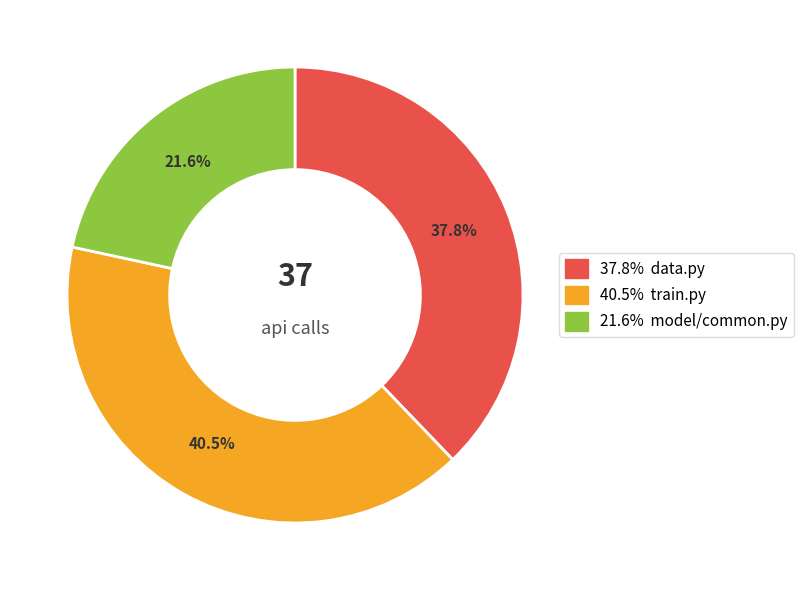

Does any single category account for the majority?

No